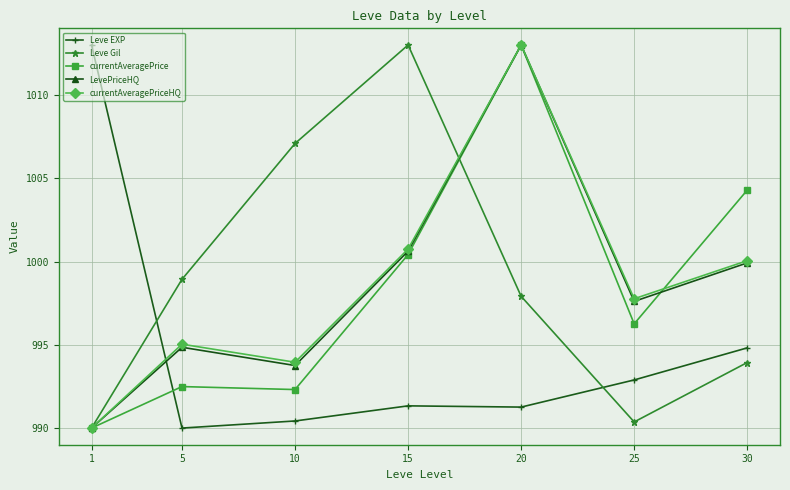

Which series changed the most between 5 and 30?

currentAveragePrice